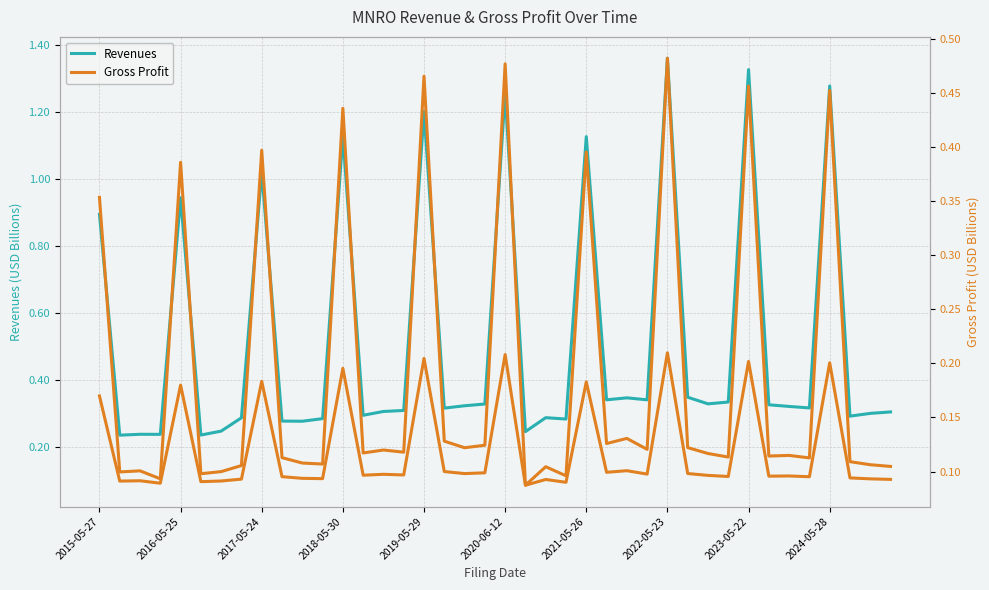

What is the difference between the Revenues values at 39 and 12?

0.8